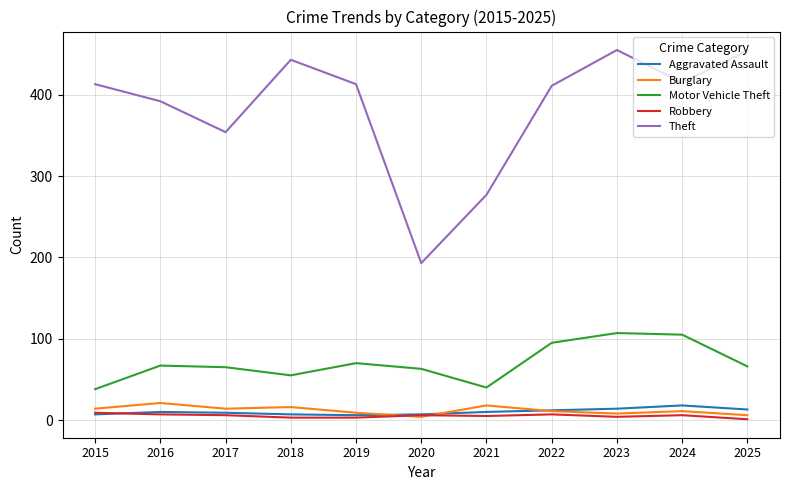

The Aggravated Assault series shows 13 at 2025. True or false?

True